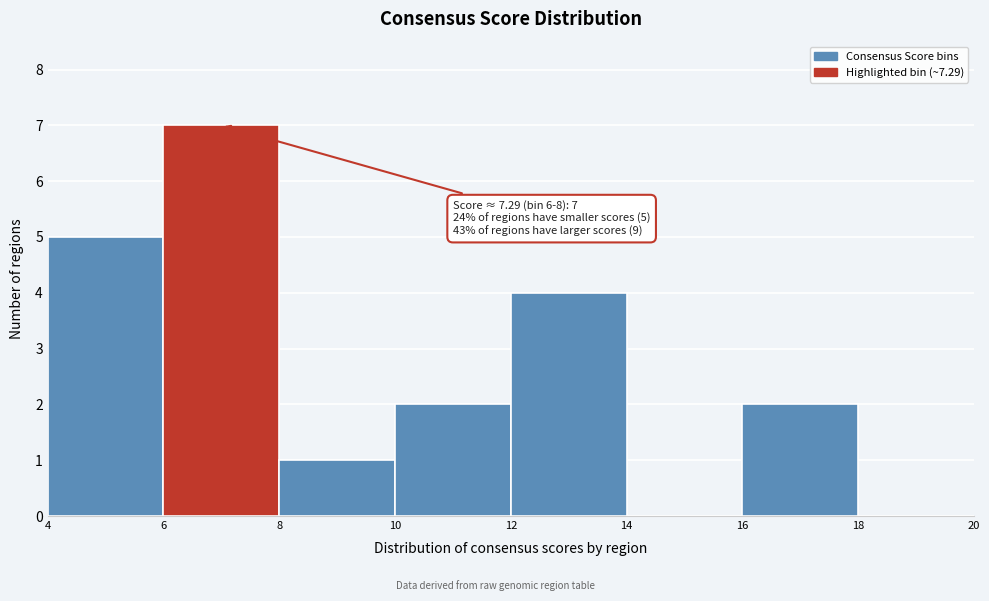

Which range on the x-axis has the tallest bar?

6 to 8